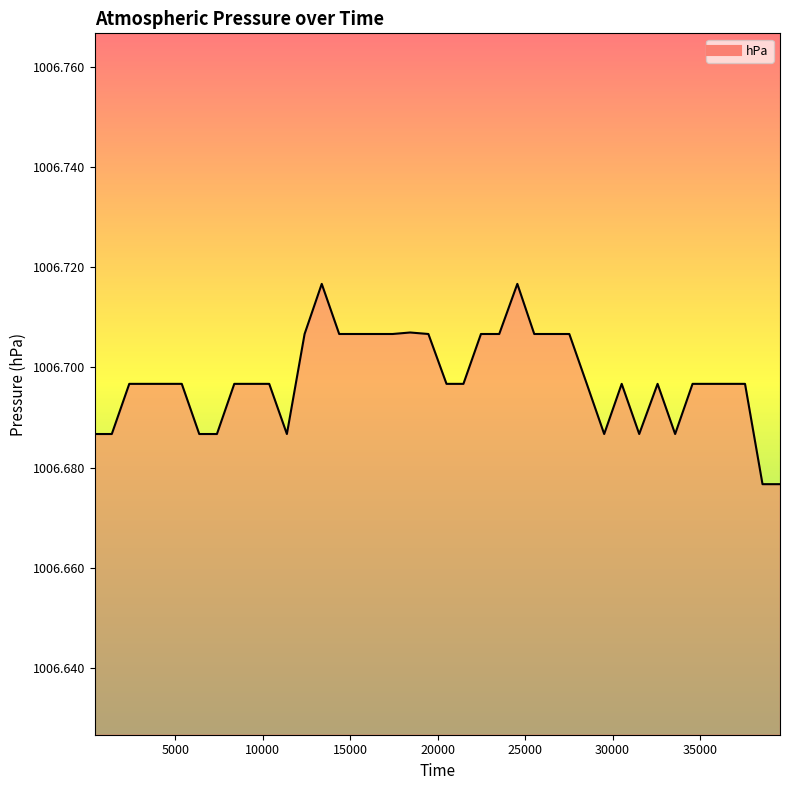

Reading right to left, list all the values displayed in this chart.

1006.7	1006.7	1006.7	1006.7	1006.7	1006.7	1006.7	1006.7	1006.7	1006.7	1006.7	1006.7	1006.7	1006.7	1006.7	1006.7	1006.7	1006.7	1006.7	1006.7	1006.7	1006.7	1006.7	1006.7	1006.7	1006.7	1006.7	1006.7	1006.7	1006.7	1006.7	1006.7	1006.7	1006.7	1006.7	1006.7	1006.7	1006.7	1006.7	1006.7